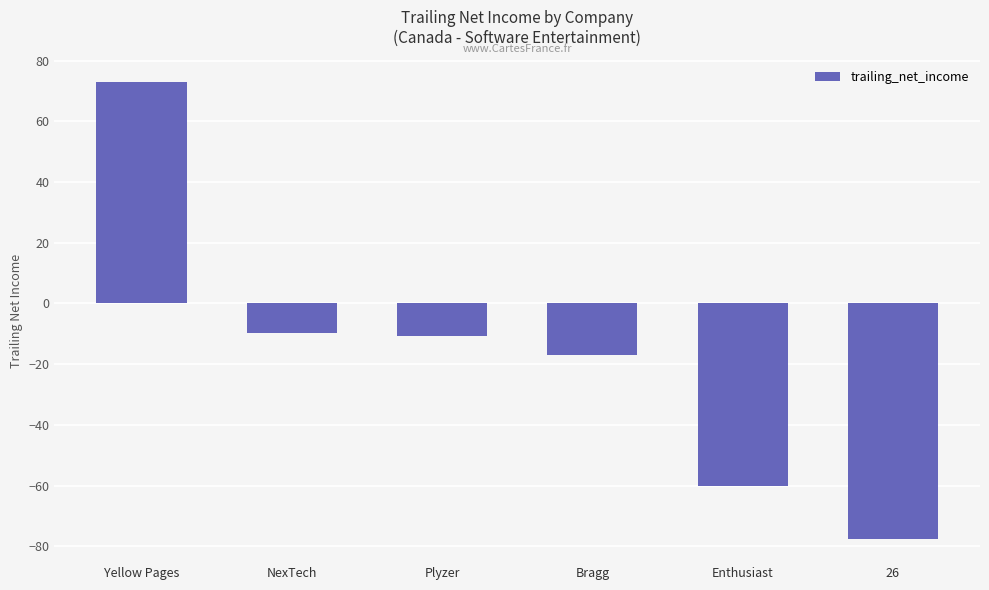

The value at Enthusiast is -28.7. True or false?

False